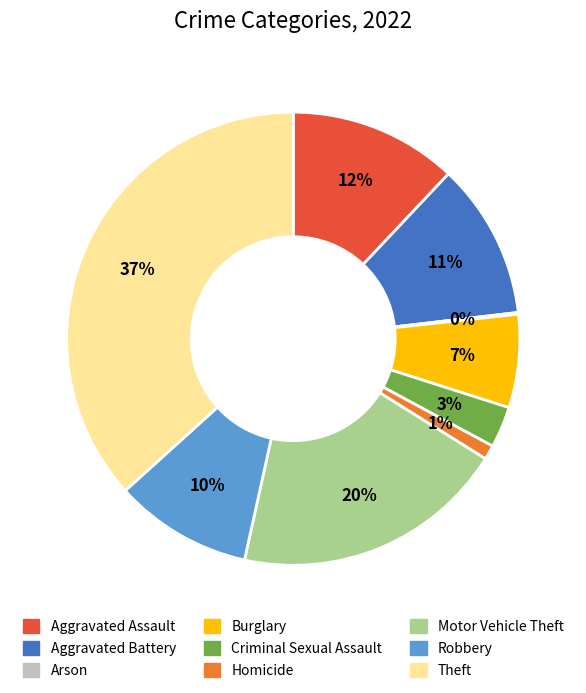

Combined, do Theft and Homicide account for over 50%?

No